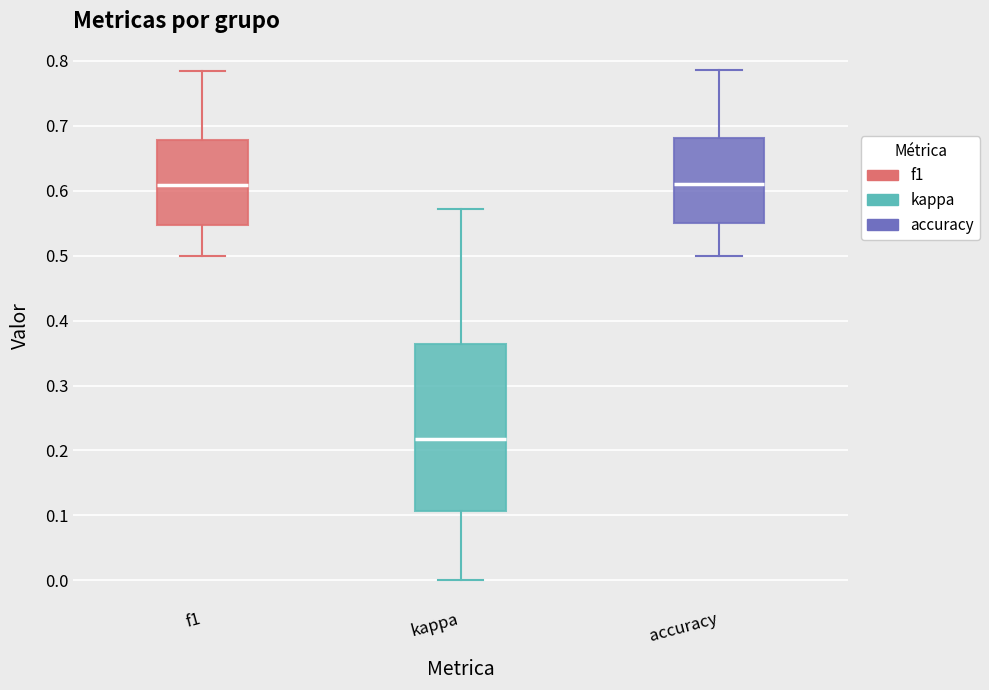

Which box's median line is the lowest?

kappa